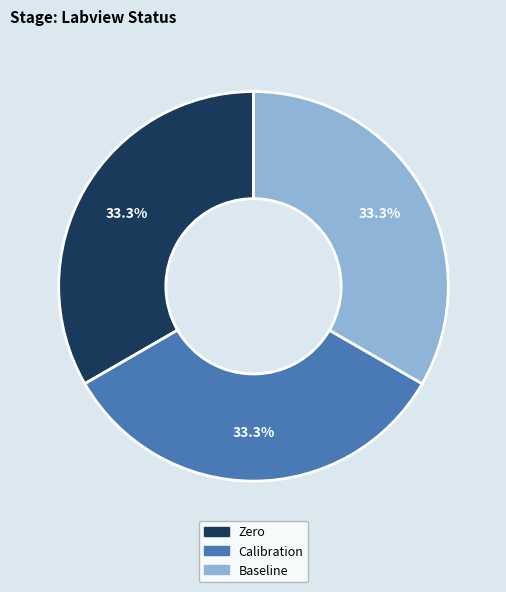

To the nearest percent, what is the average slice percentage?

33%